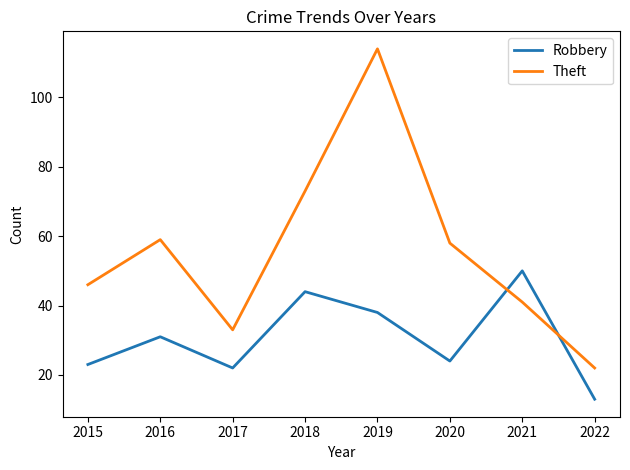

Which series changed the most between 2019 and 2022?

Theft